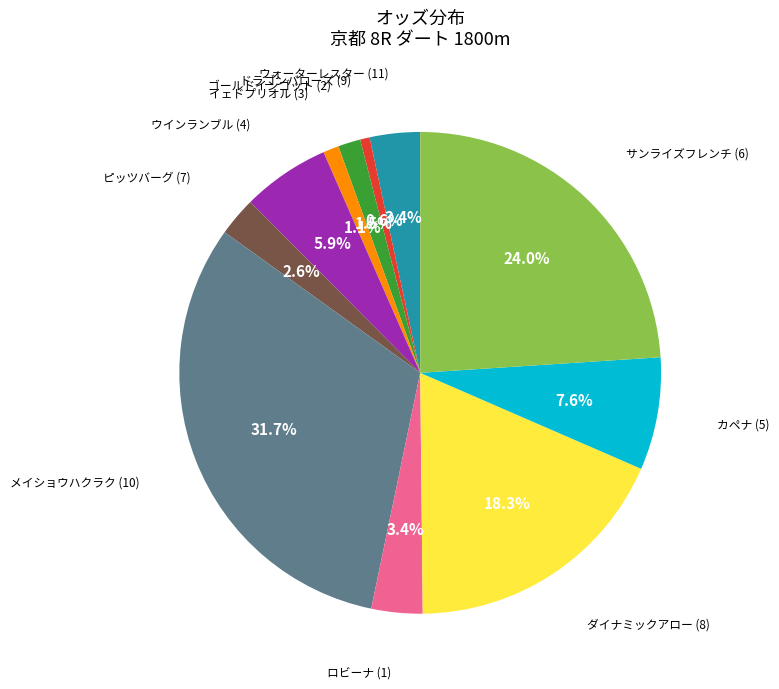

Is there a majority slice in this chart?

No